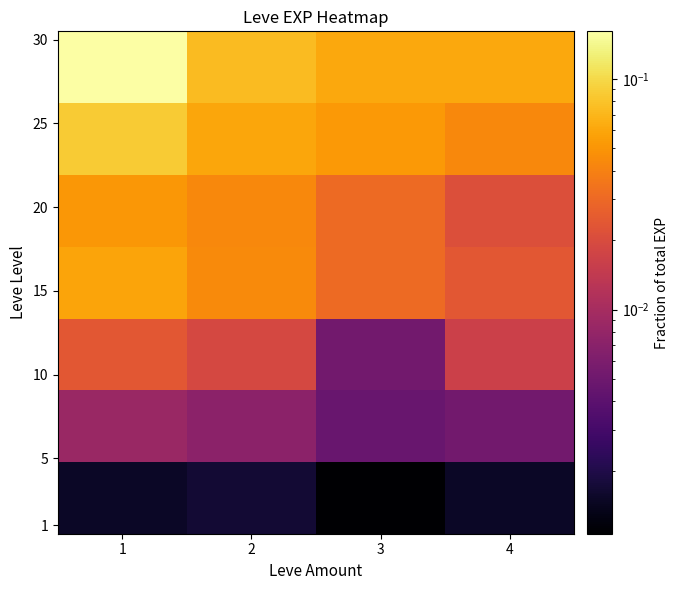

At how many categories does at least one series exceed 0?

4